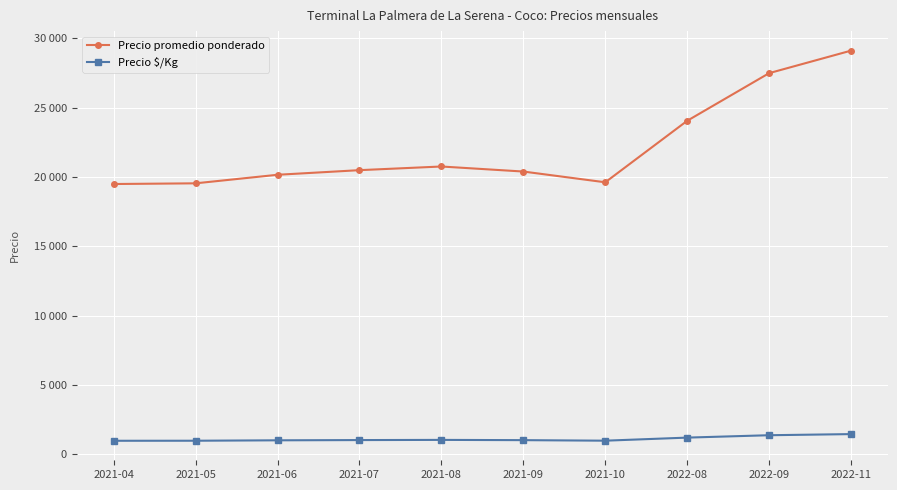

List the labels in order of Precio $/Kg value, largest first.

2022-11, 2022-09, 2022-08, 2021-08, 2021-07, 2021-09, 2021-06, 2021-10, 2021-05, 2021-04